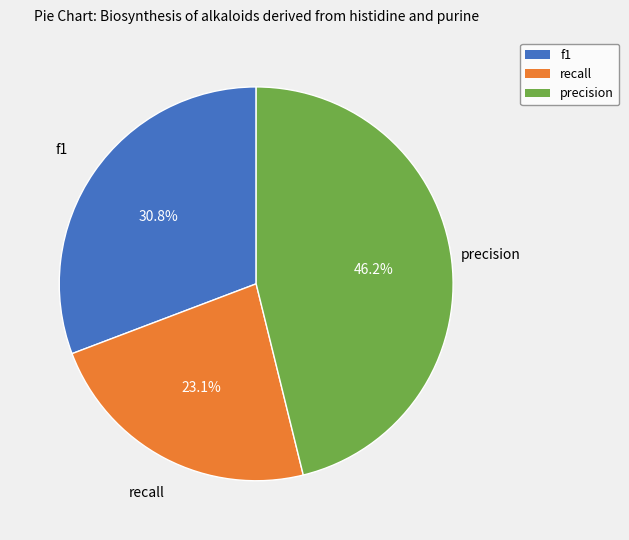

How many segments does this pie chart have?

3